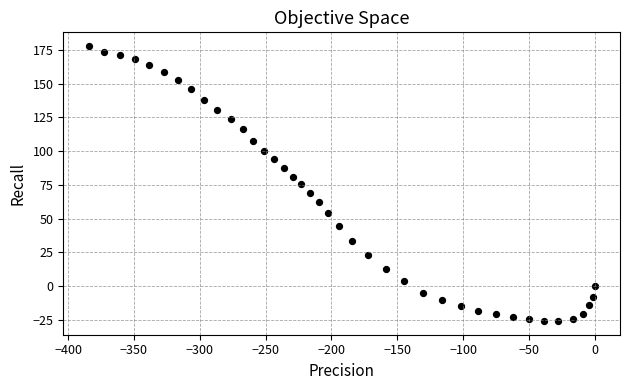

What is the range of X values (max minus min)?

384.5